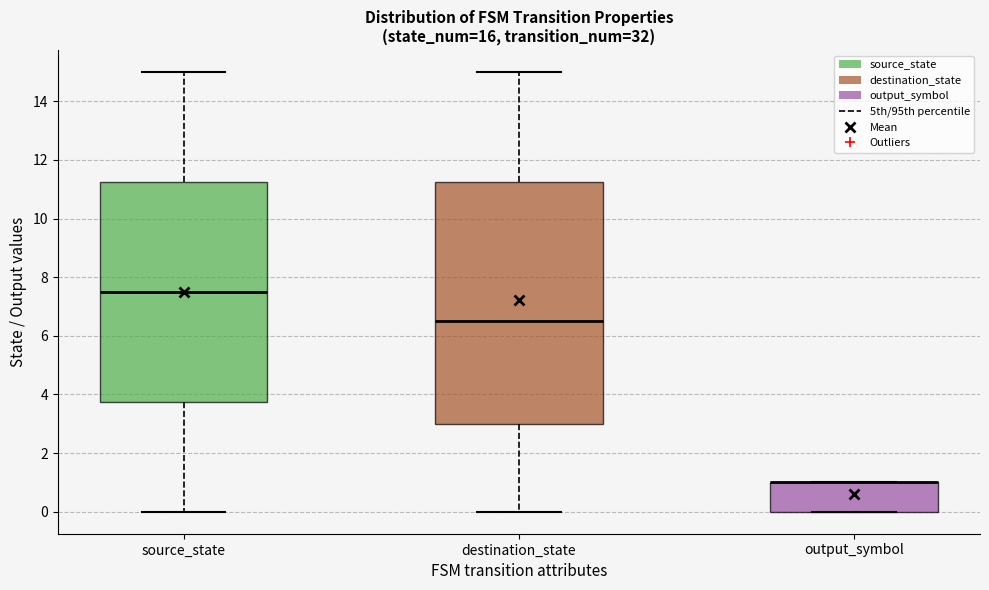

Where does the lower whisker of the box for destination_state end on the y-axis? The values are not printed on the chart, so give them approximately, as read against the axis.

0.0